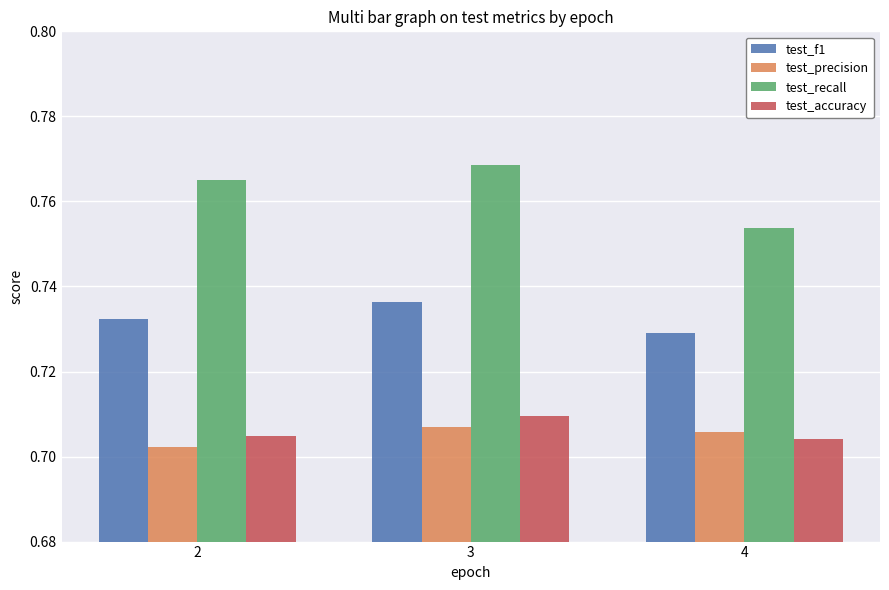

Is it true that test_recall equals 0.5 at 2?

False